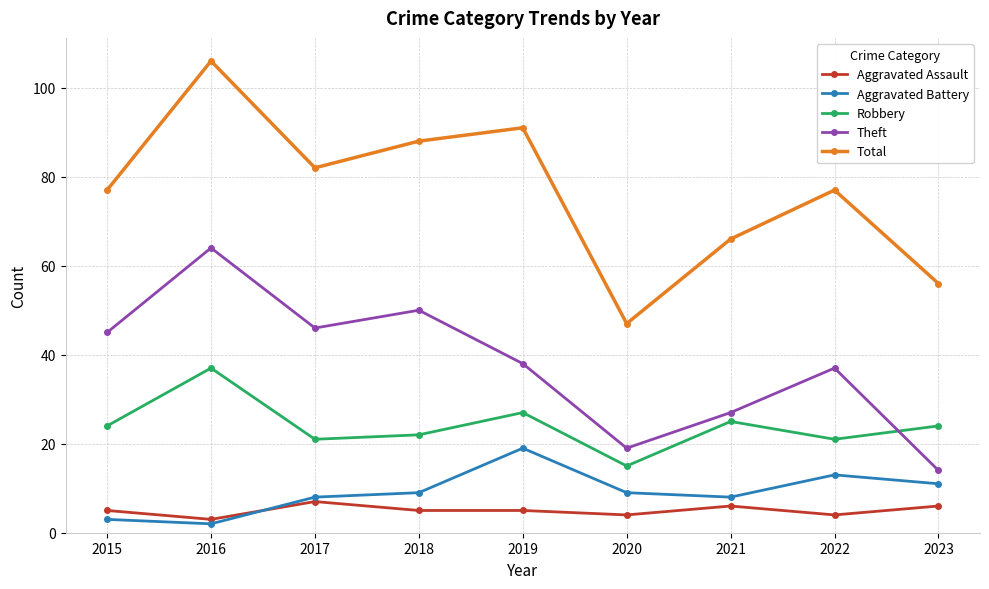

Reading right to left, what are all the values shown in this chart?

Aggravated Assault: 6	4	6	4	5	5	7	3	5
Aggravated Battery: 11	13	8	9	19	9	8	2	3
Robbery: 24	21	25	15	27	22	21	37	24
Theft: 14	37	27	19	38	50	46	64	45
Total: 56	77	66	47	91	88	82	106	77